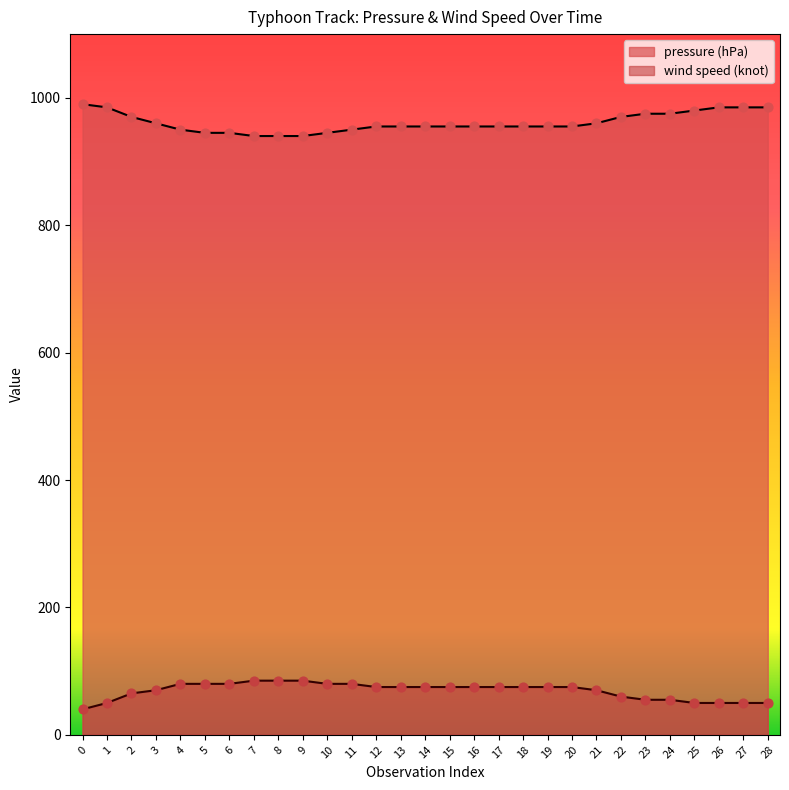

What are all the series names shown in the legend?

pressure (hPa), wind speed (knot)